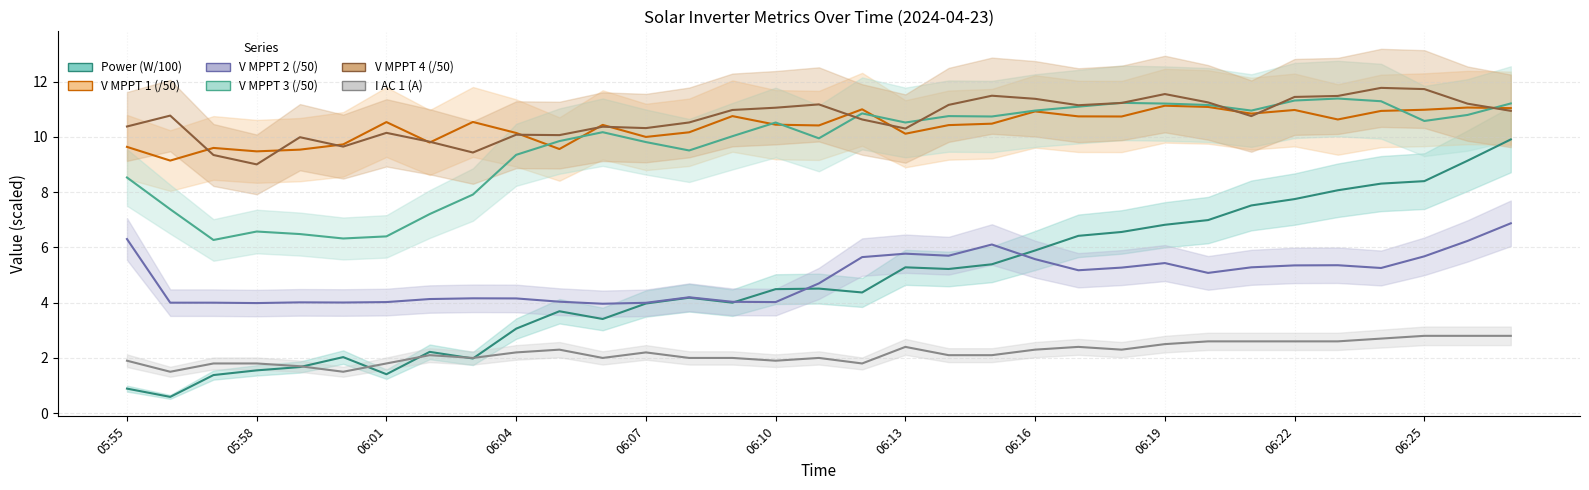

True or false: Power (W/100) and V MPPT 4 (/50) cross at least once.

False